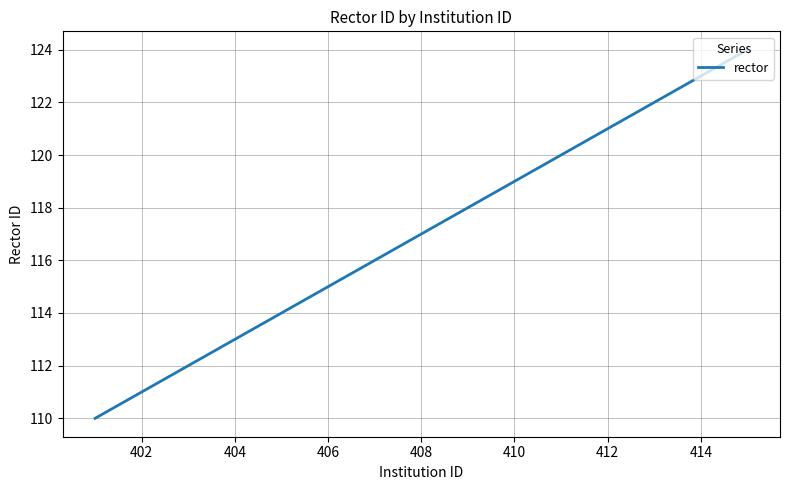

What is the maximum value shown in the chart?

124